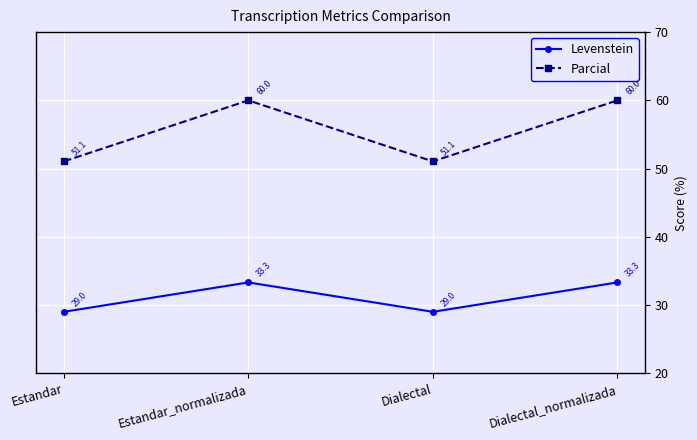

What is the maximum value shown in the chart?

60.0